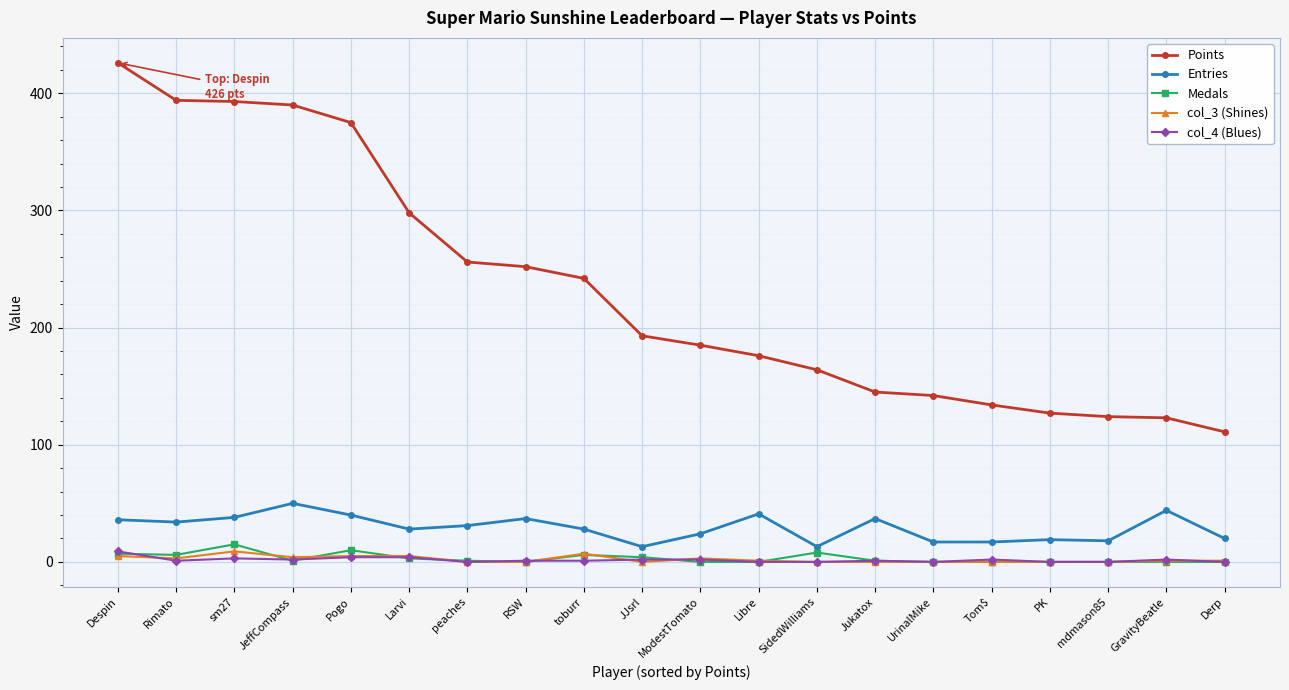

How many lines are shown in the chart?

5